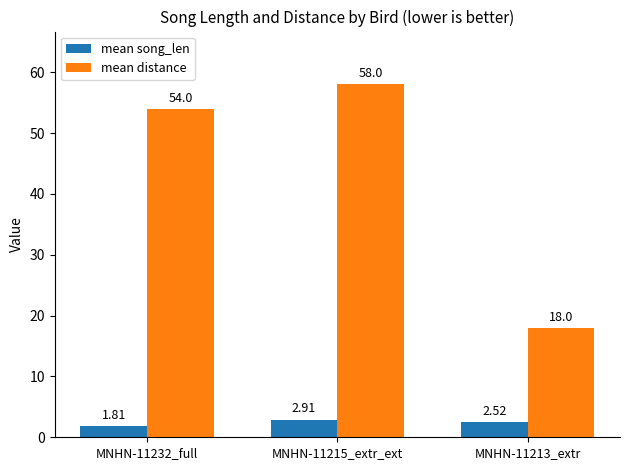

True or false: mean distance has a value of 28.9 at MNHN-11232_full.

False